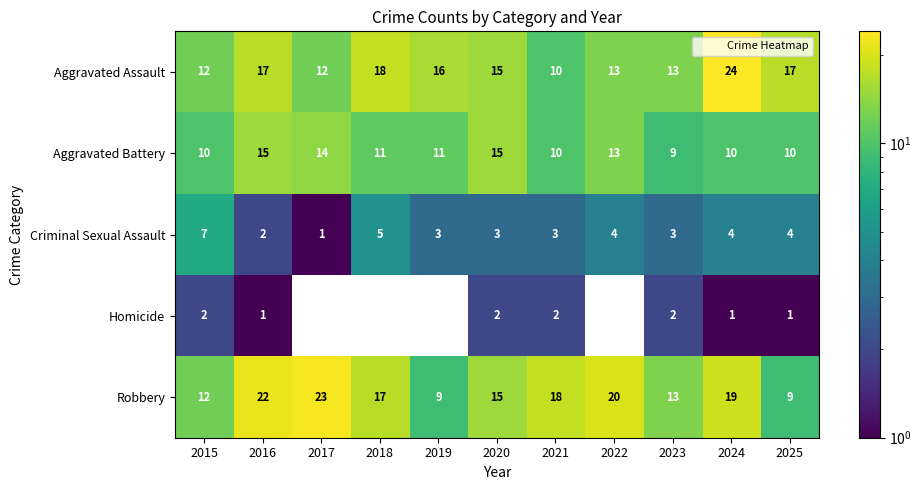

Which category has the lowest value across all series?

2017